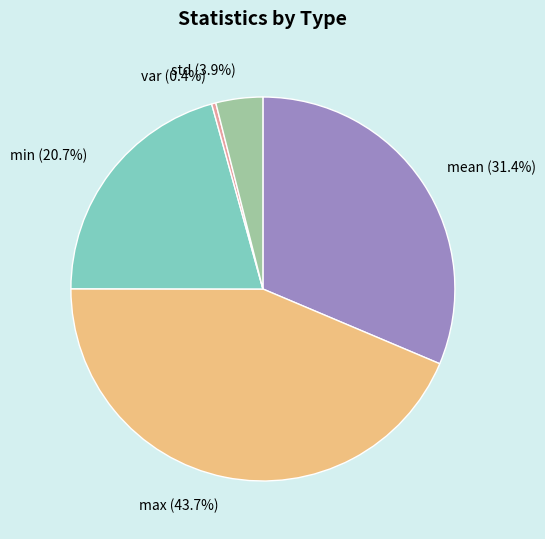

Does var account for over 50% of the chart?

No